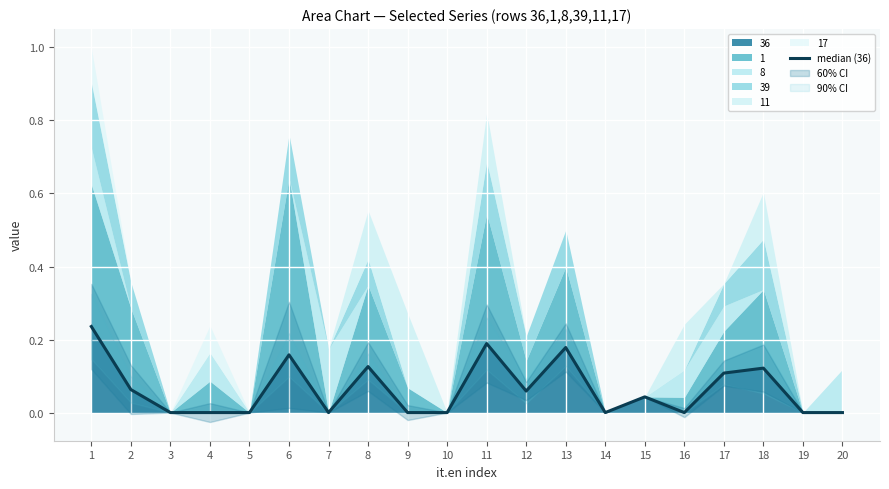

Which category has the lowest value across all series?

3